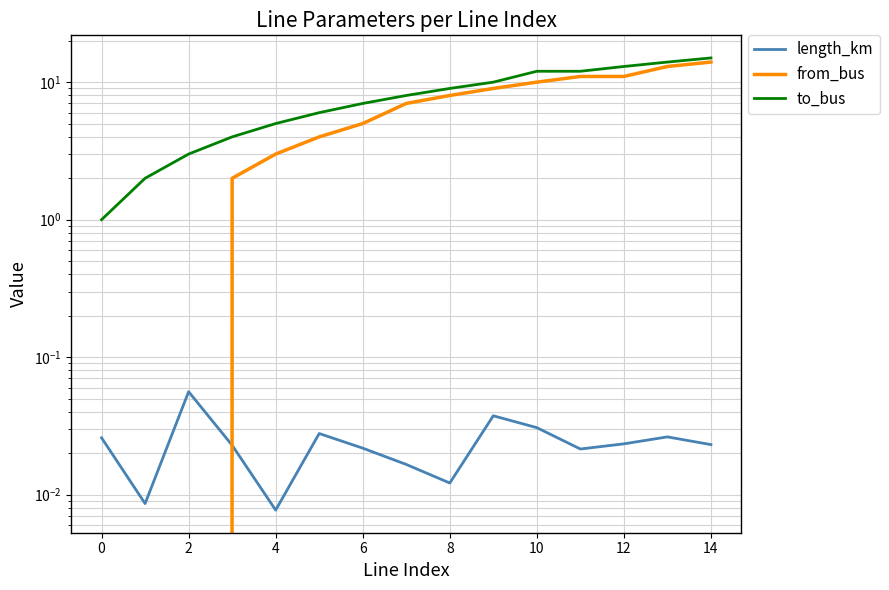

What are all the series names shown in the legend?

length_km, from_bus, to_bus